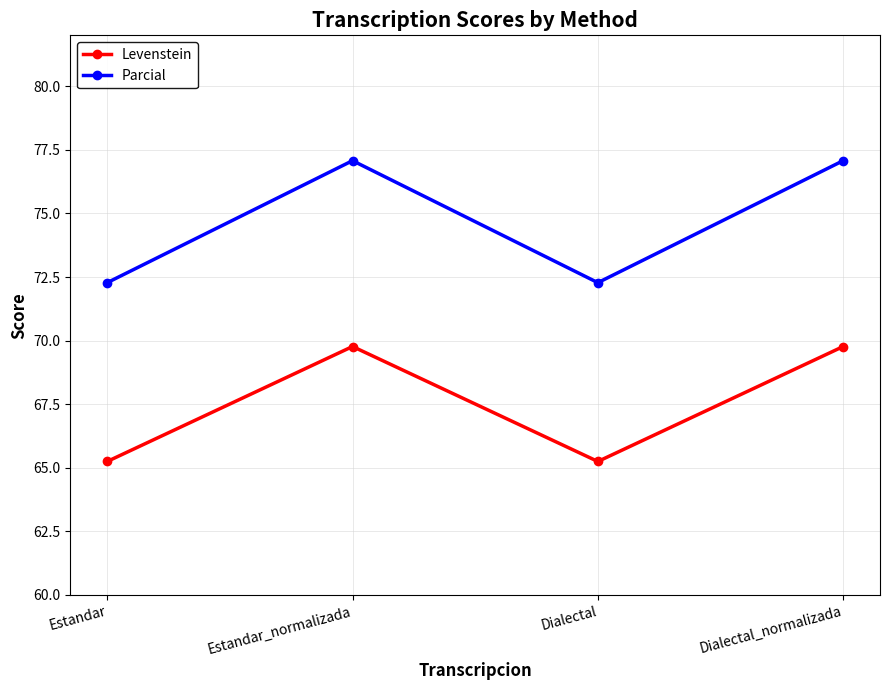

How many lines are shown in the chart?

2